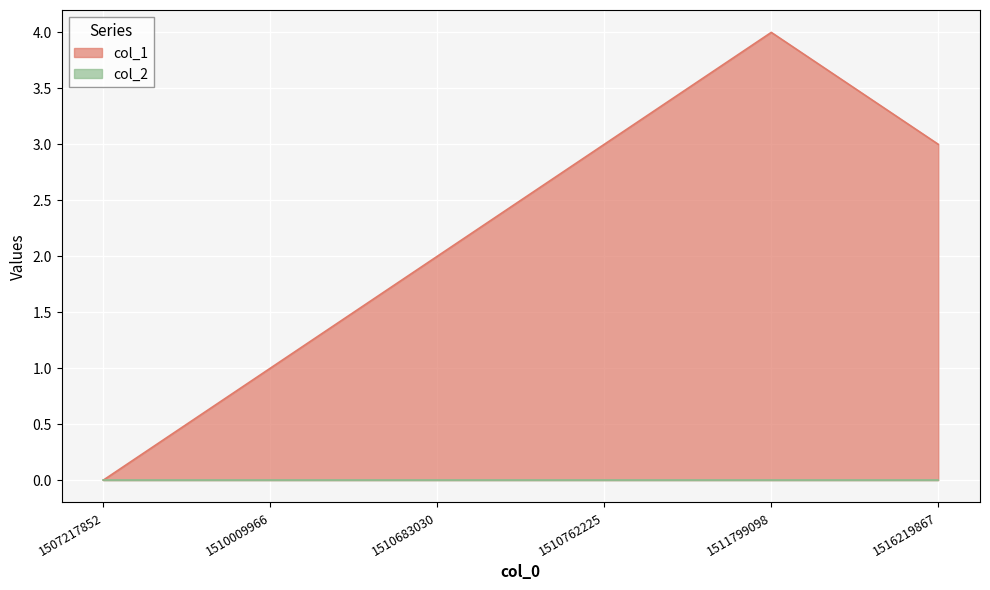

What is the change in value from 1511799098 to 1516219867?

-1